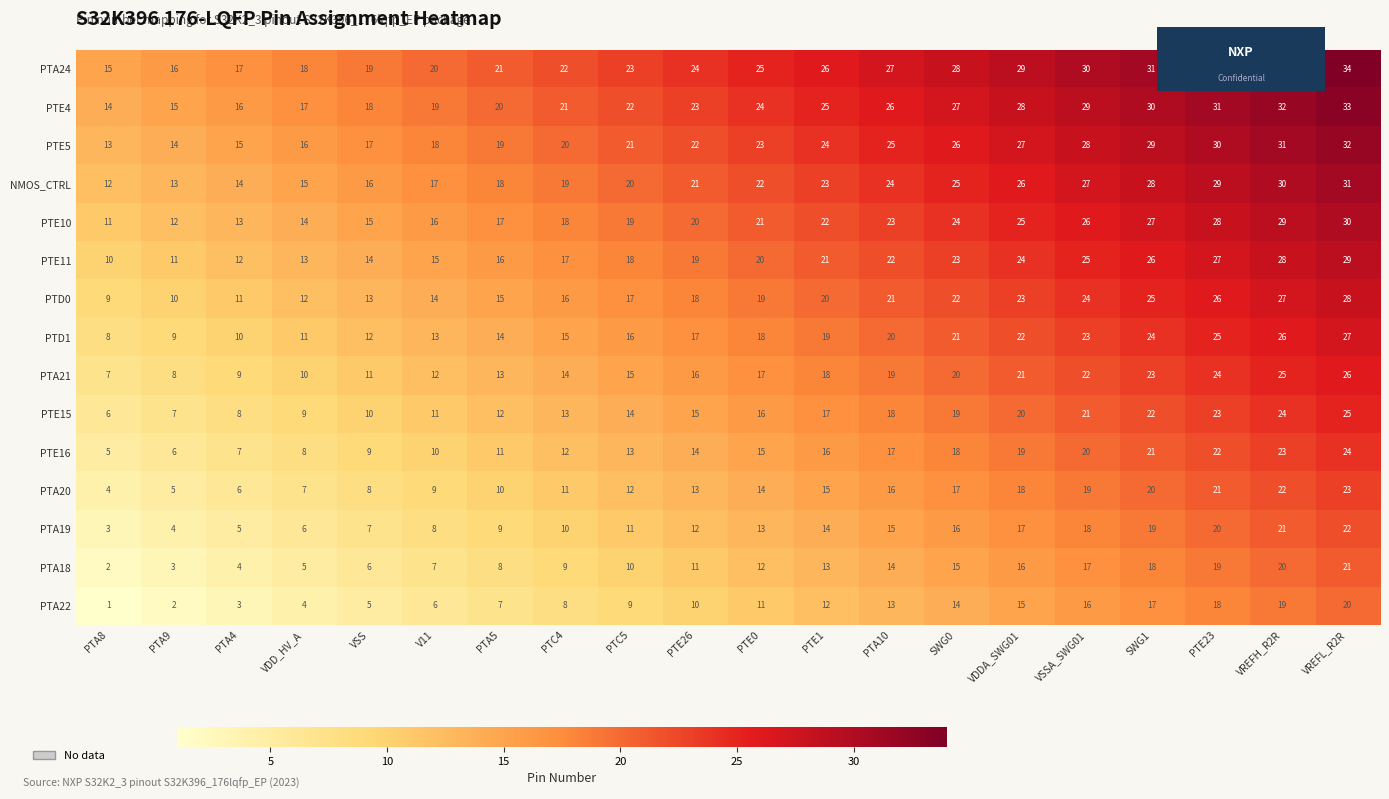

What value does the PTA22 series have at PTC4, to the nearest 10?

10